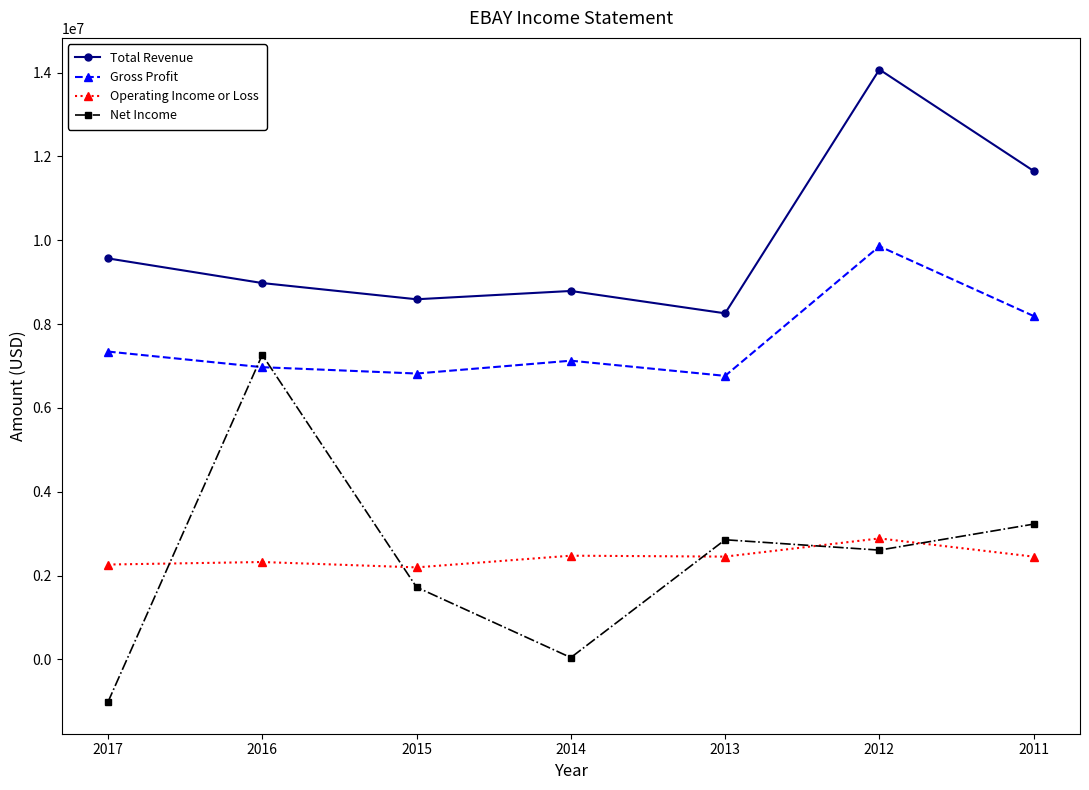

What is the greatest value displayed?

14072000